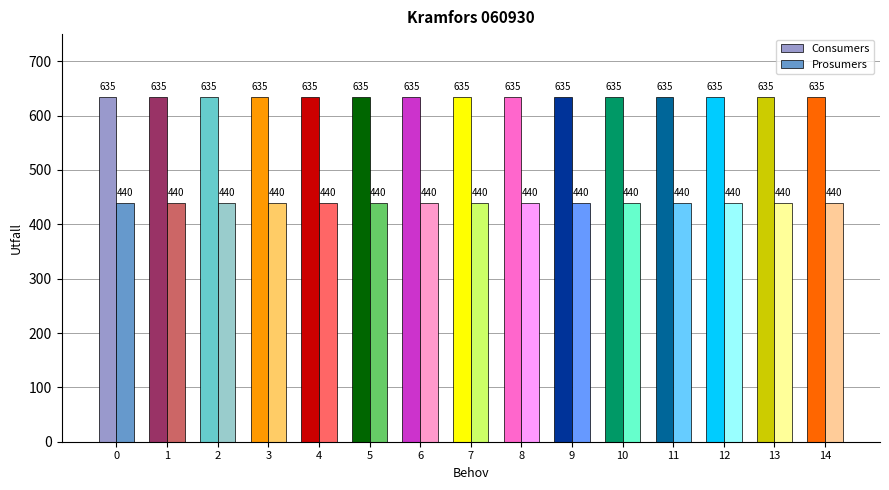

Reading left to right, list all the values displayed in this chart.

Consumers: 0=635	1=635	2=635	3=635	4=635	5=635	6=635	7=635	8=635	9=635	10=635	11=635	12=635	13=635	14=635
Prosumers: 0=440	1=440	2=440	3=440	4=440	5=440	6=440	7=440	8=440	9=440	10=440	11=440	12=440	13=440	14=440